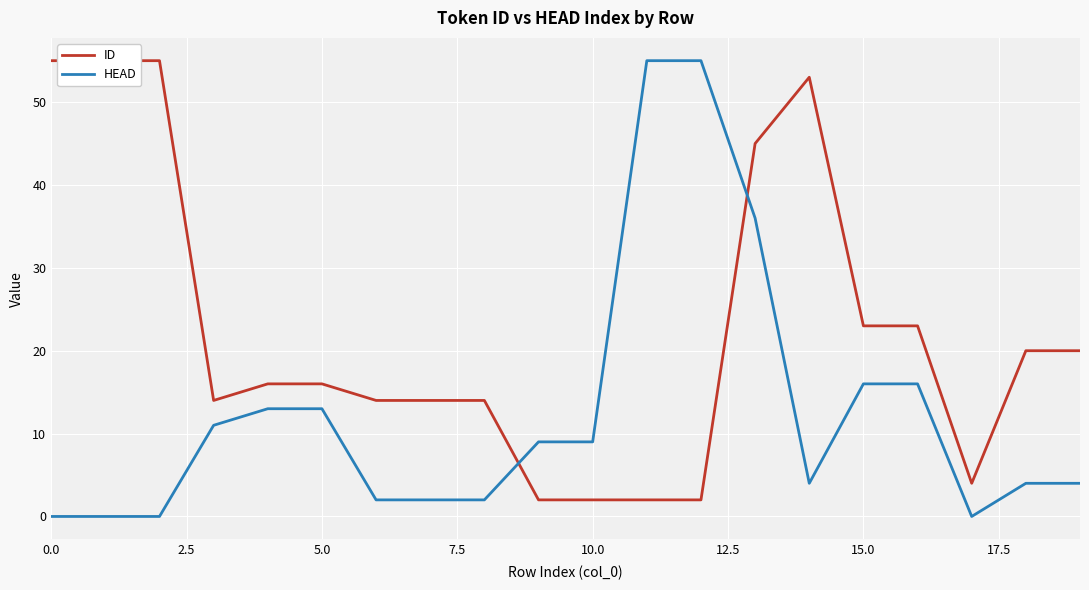

What is the average value of the HEAD series?

13